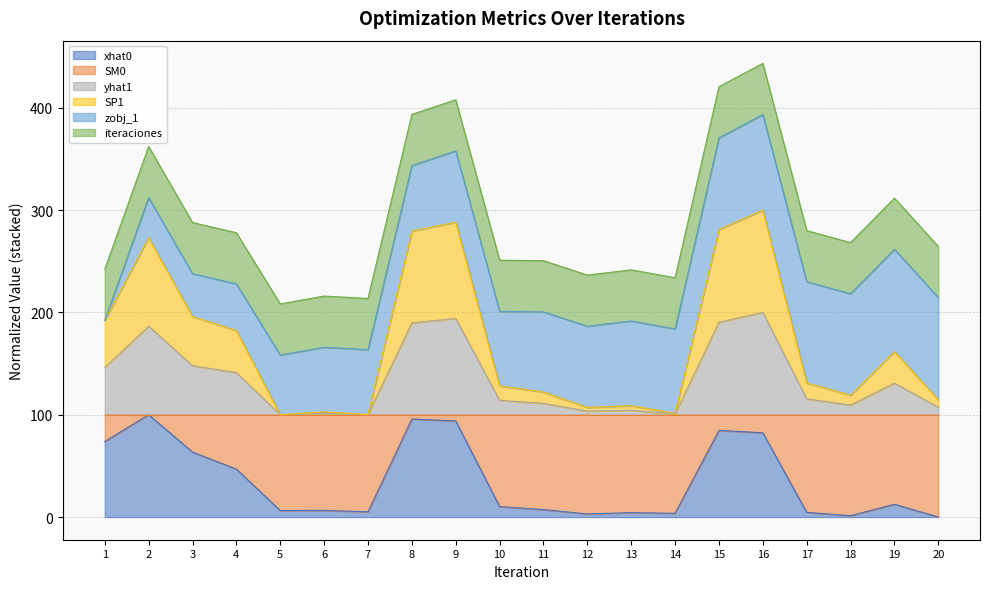

Does the chart have visible grid lines?

Yes